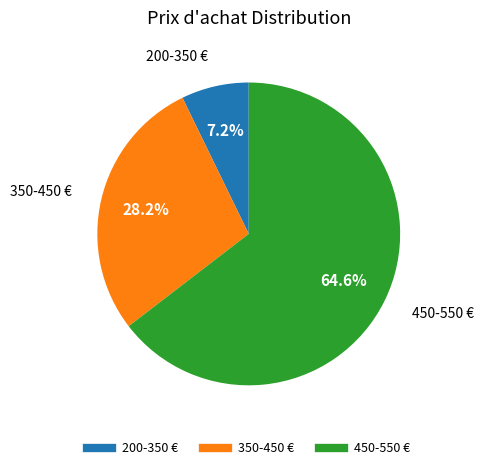

Is there any slice that represents more than half of the pie?

Yes